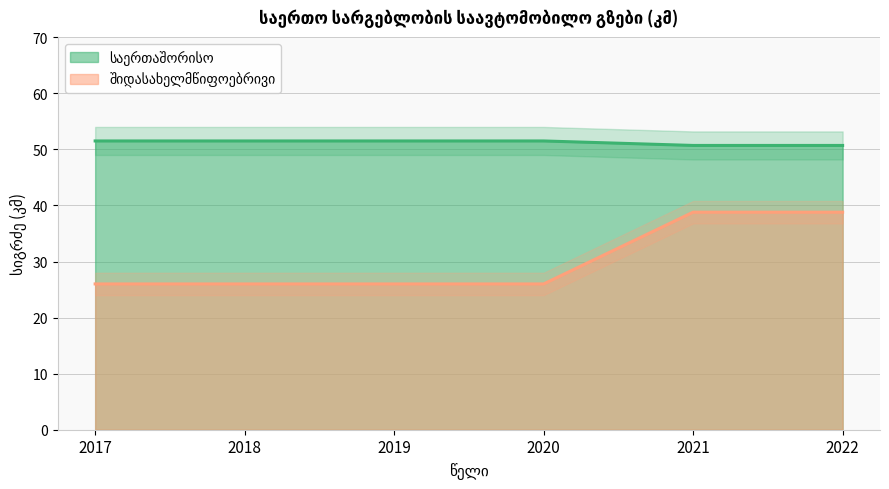

What is the difference between the maximum and minimum values in the შიდასახელმწიფოებრივი series?

12.8